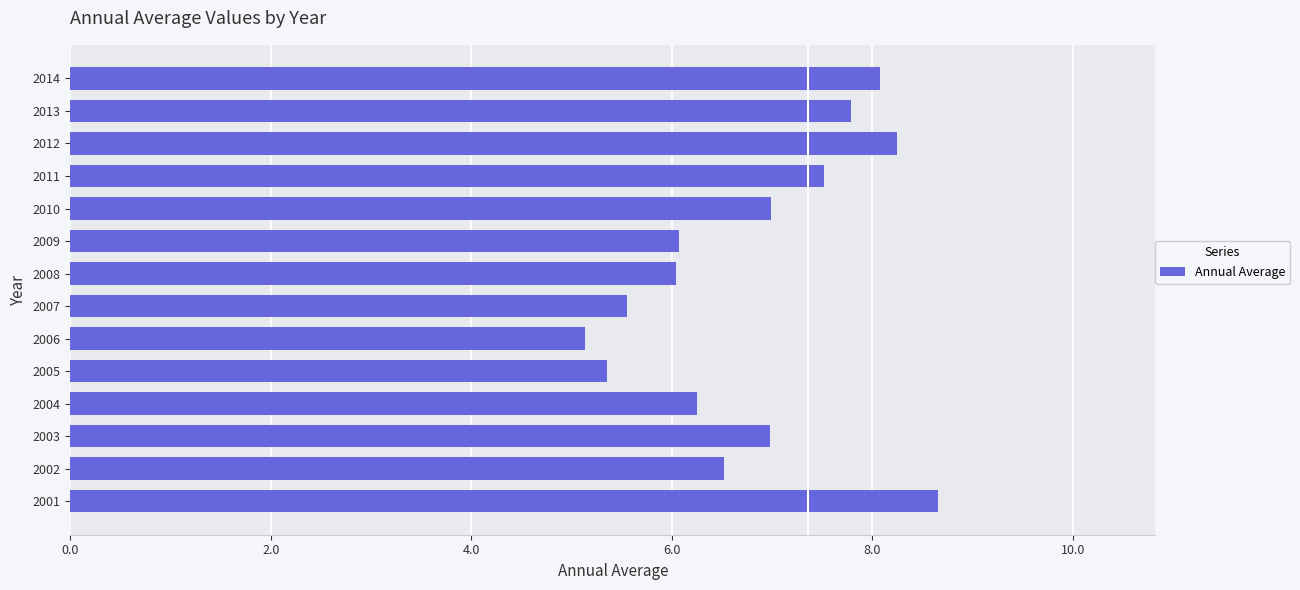

Count the number of data series in this chart.

1